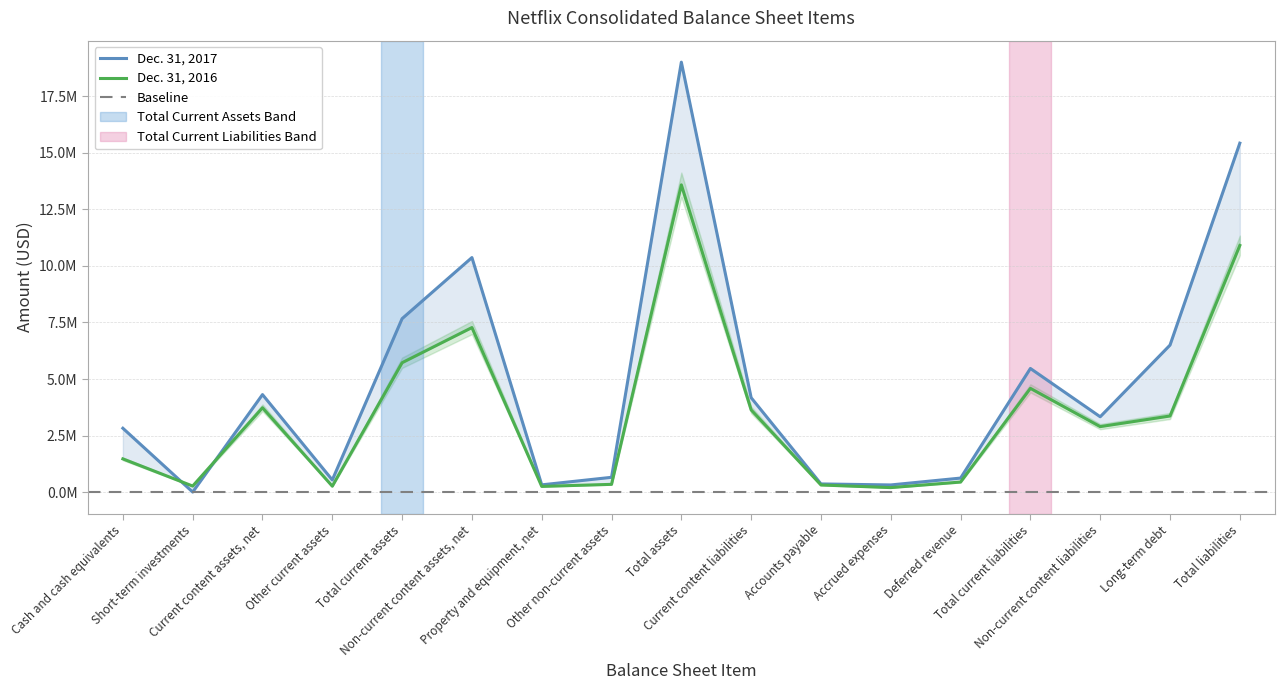

What is the sum of all Dec. 31, 2016 values?

59232600